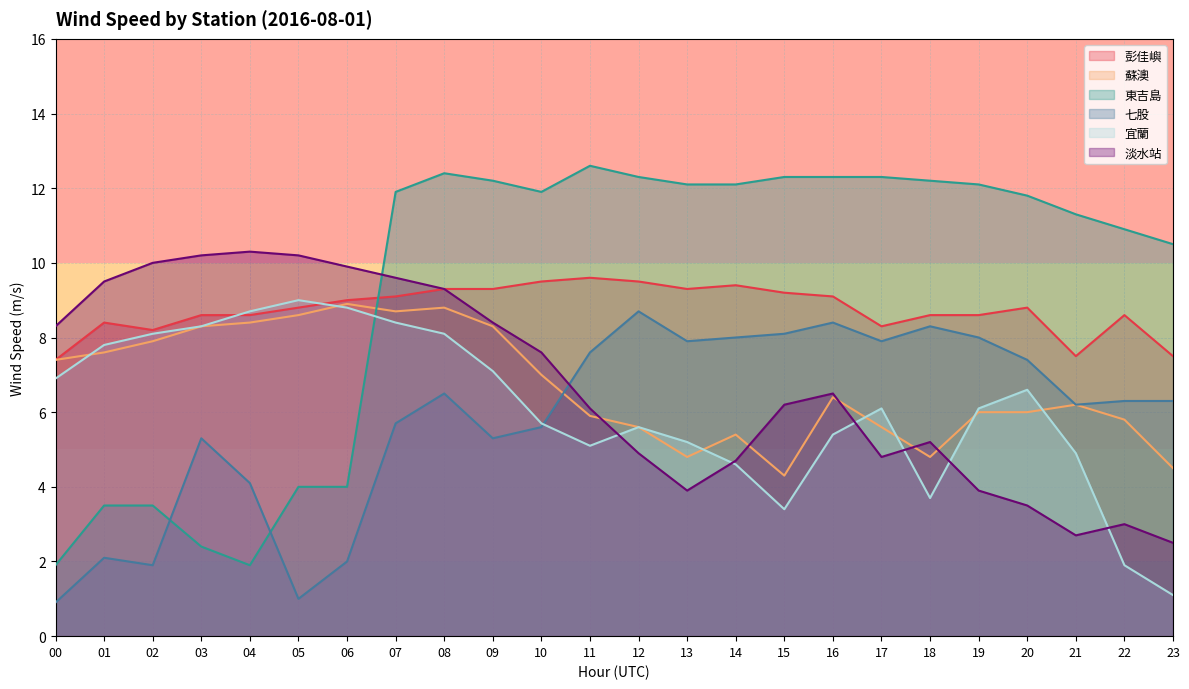

Reading left to right, transcribe all the data shown in this chart.

彭佳嶼: 00=7.4	01=8.4	02=8.2	03=8.6	04=8.6	05=8.8	06=9.0	07=9.1	08=9.3	09=9.3	10=9.5	11=9.6	12=9.5	13=9.3	14=9.4	15=9.2	16=9.1	17=8.3	18=8.6	19=8.6	20=8.8	21=7.5	22=8.6	23=7.5
蘇澳: 00=7.4	01=7.6	02=7.9	03=8.3	04=8.4	05=8.6	06=8.9	07=8.7	08=8.8	09=8.3	10=7.0	11=5.9	12=5.6	13=4.8	14=5.4	15=4.3	16=6.4	17=5.6	18=4.8	19=6.0	20=6.0	21=6.2	22=5.8	23=4.5
東吉島: 00=1.9	01=3.5	02=3.5	03=2.4	04=1.9	05=4.0	06=4.0	07=11.9	08=12.4	09=12.2	10=11.9	11=12.6	12=12.3	13=12.1	14=12.1	15=12.3	16=12.3	17=12.3	18=12.2	19=12.1	20=11.8	21=11.3	22=10.9	23=10.5
七股: 00=0.9	01=2.1	02=1.9	03=5.3	04=4.1	05=1.0	06=2.0	07=5.7	08=6.5	09=5.3	10=5.6	11=7.6	12=8.7	13=7.9	14=8.0	15=8.1	16=8.4	17=7.9	18=8.3	19=8.0	20=7.4	21=6.2	22=6.3	23=6.3
宜蘭: 00=6.9	01=7.8	02=8.1	03=8.3	04=8.7	05=9.0	06=8.8	07=8.4	08=8.1	09=7.1	10=5.7	11=5.1	12=5.6	13=5.2	14=4.6	15=3.4	16=5.4	17=6.1	18=3.7	19=6.1	20=6.6	21=4.9	22=1.9	23=1.1
淡水站: 00=8.3	01=9.5	02=10.0	03=10.2	04=10.3	05=10.2	06=9.9	07=9.6	08=9.3	09=8.4	10=7.6	11=6.1	12=4.9	13=3.9	14=4.7	15=6.2	16=6.5	17=4.8	18=5.2	19=3.9	20=3.5	21=2.7	22=3.0	23=2.5